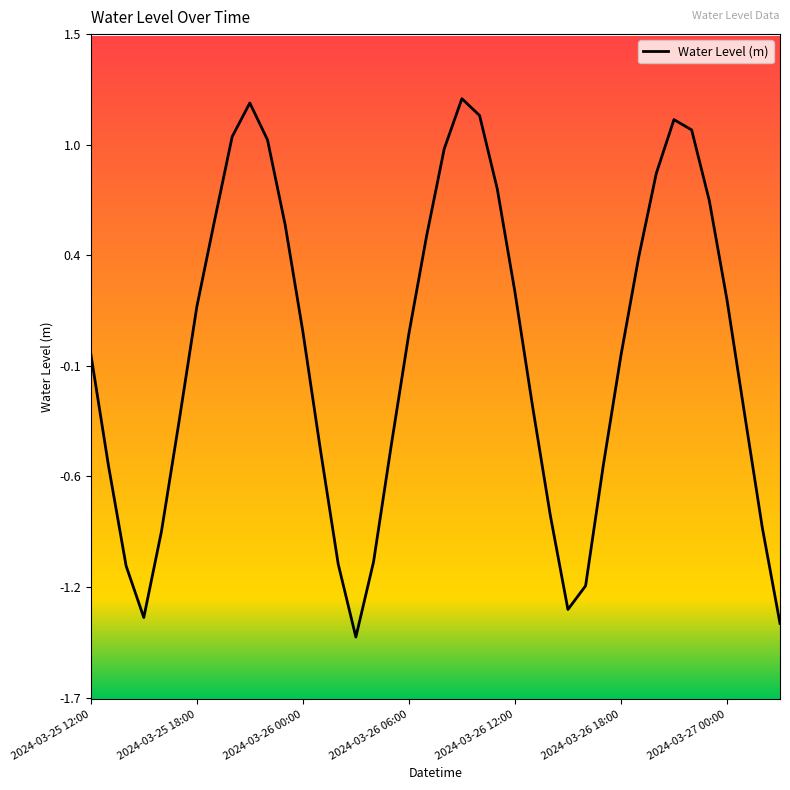

Rank the categories by value from lowest to highest.

15, 39, 2024-03-26 06:00, 27, 28, 2024-03-26 00:00, 14, 16, 2024-03-26 12:00, 38, 26, 29, 2024-03-25 18:00, 13, 17, 2024-03-26 18:00, 37, 25, 30, 2024-03-25 12:00, 18, 12, 2024-03-27 00:00, 36, 24, 31, 19, 11, 7, 35, 23, 32, 20, 10, 8, 34, 33, 22, 9, 21